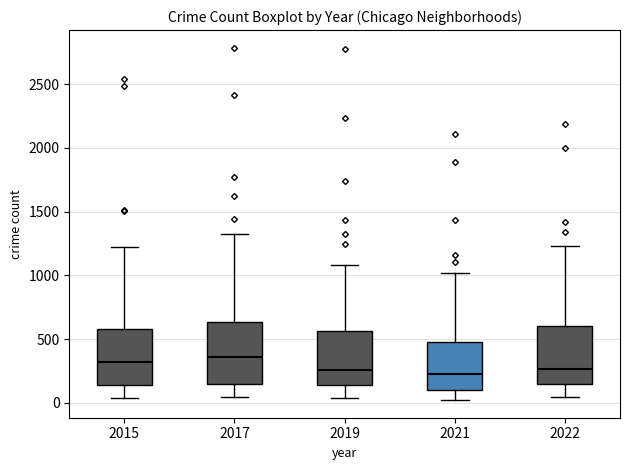

Reading left to right, read every box against the y-axis: the position of its median line, the range the box covers, and the ends of its whiskers. The values are not printed on the chart, so give them approximately, as read against the axis.

2015: median 300, box 150 to 600, whiskers 50 to 1200
2017: median 350, box 150 to 650, whiskers 50 to 1300
2019: median 250, box 150 to 550, whiskers 50 to 1100
2021: median 200, box 100 to 500, whiskers 0 to 1000
2022: median 250, box 150 to 600, whiskers 50 to 1250